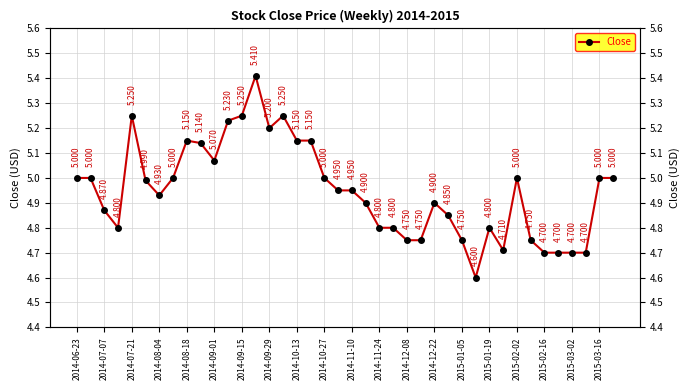

What is the change in value from 2015-02-16 to 24?

-0.4